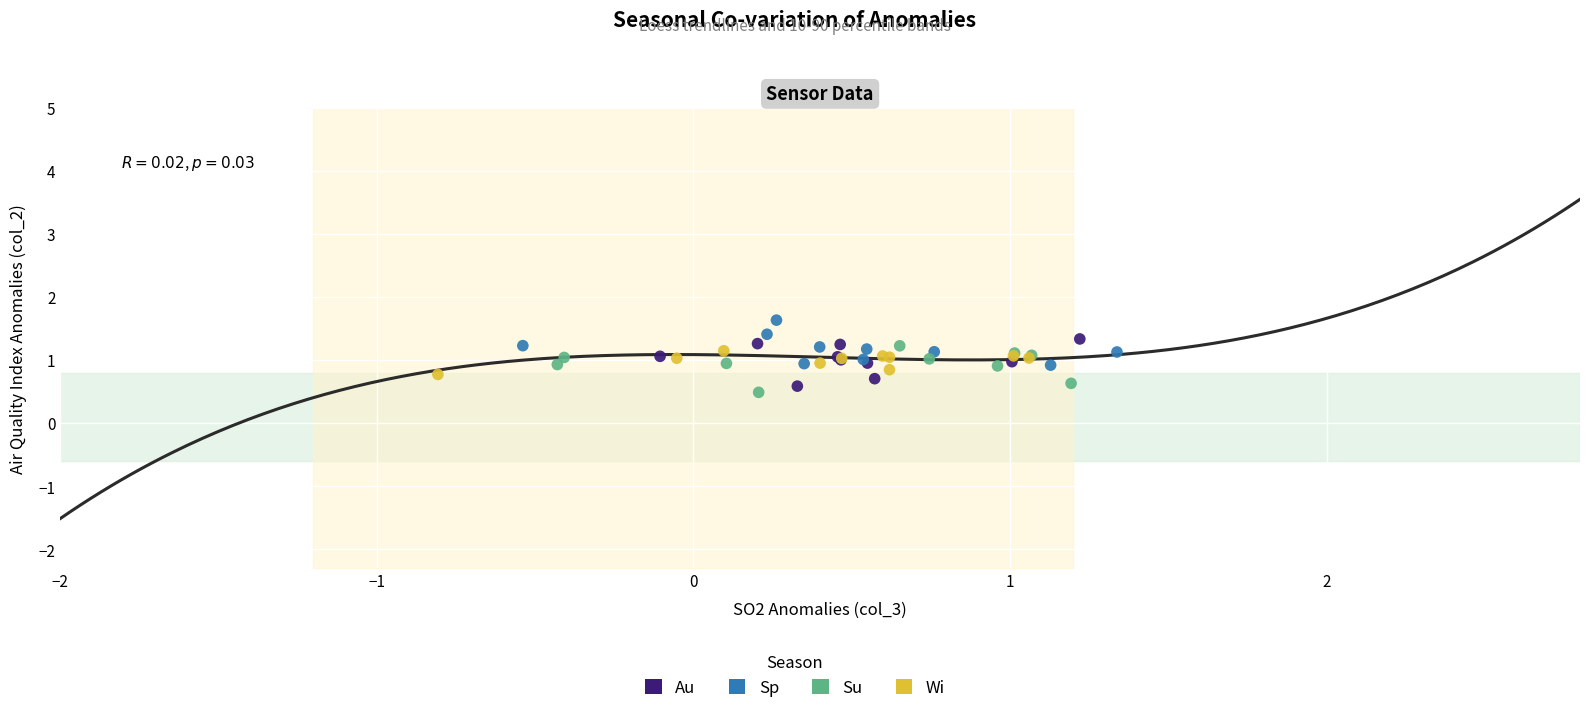

Which series contains the highest Y value?

Sp